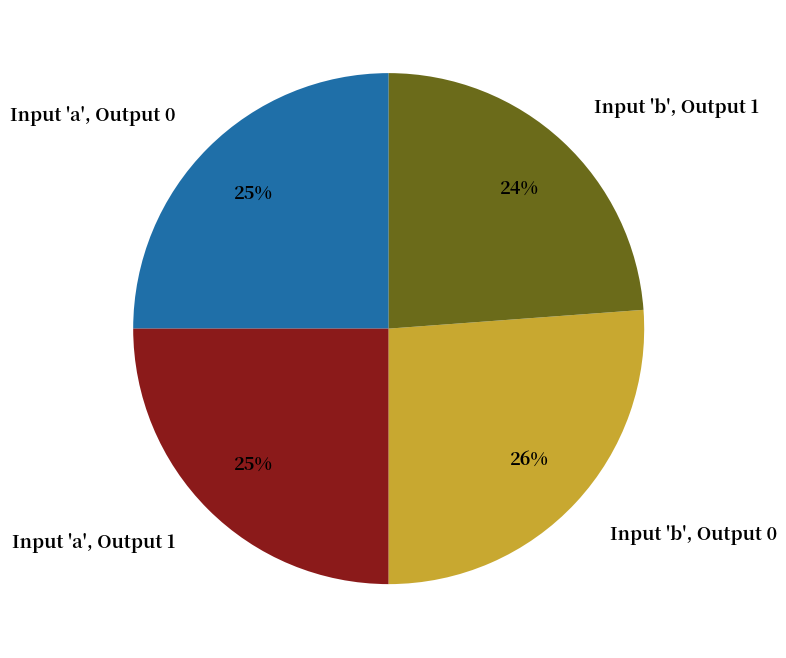

To the nearest percent, what portion does Input 'b', Output 0 represent?

26%